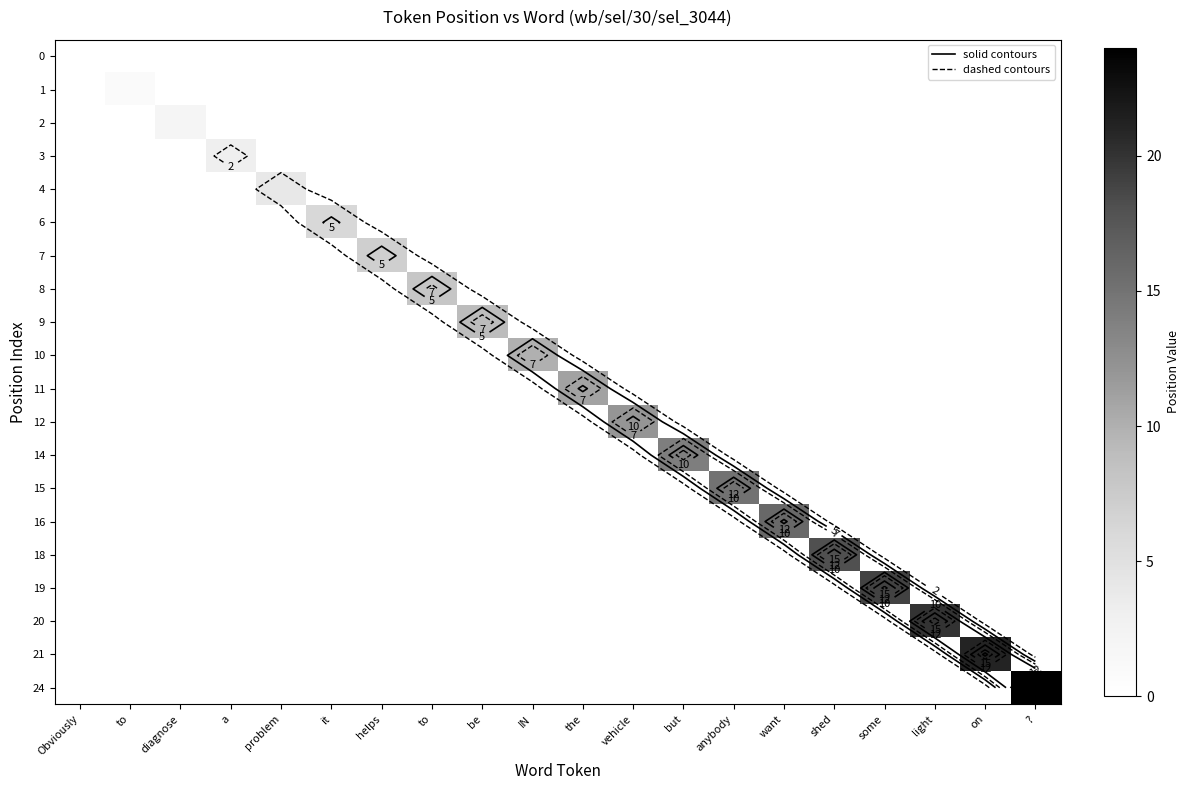

At a, list the series in order from smallest to largest.

0, 1, 2, 4, 6, 7, 8, 9, 10, 11, 12, 14, 15, 16, 18, 19, 20, 21, 24, 3